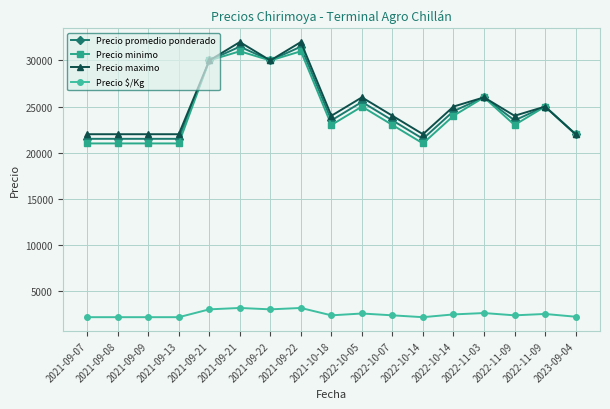

What is the difference between the Precio minimo values at 2021-10-18 and 2021-09-22?

8000